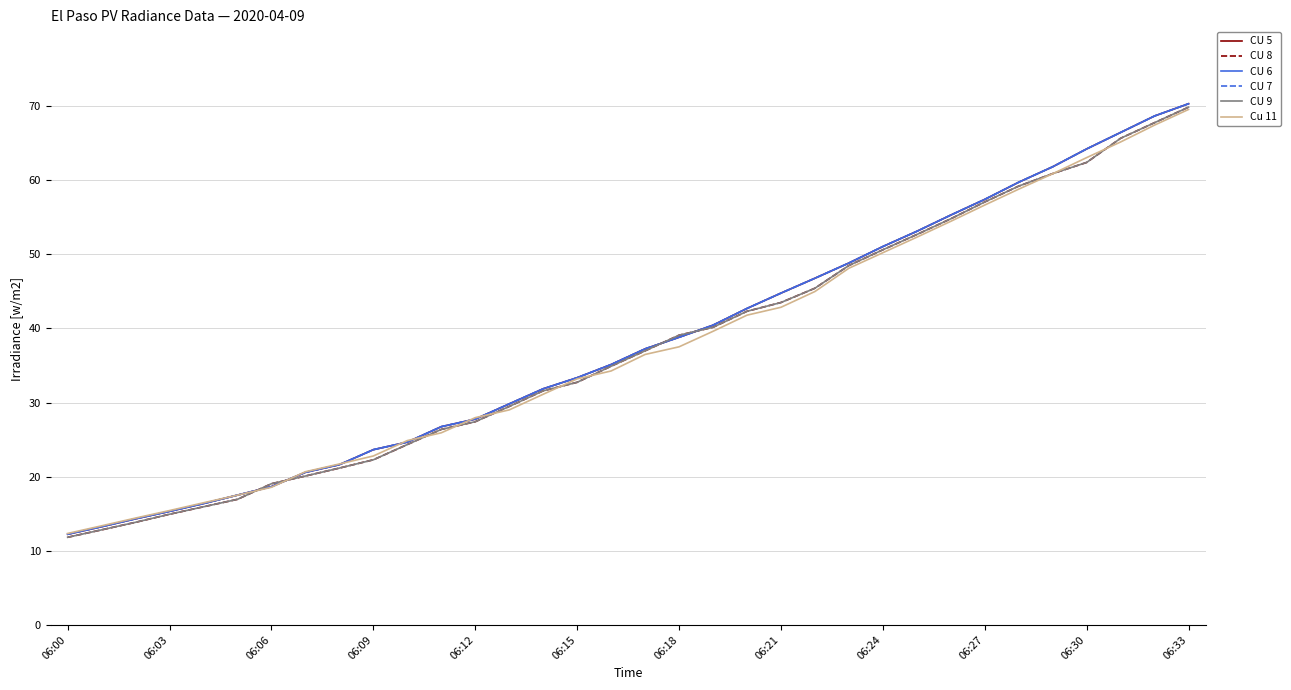

Is this an area chart (filled region under the line)?

No